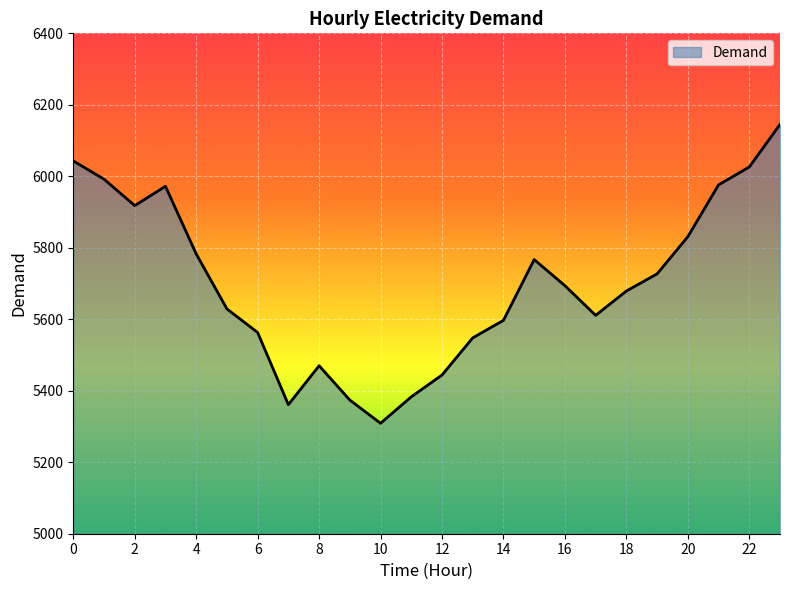

What is the difference between the maximum and minimum values?

836